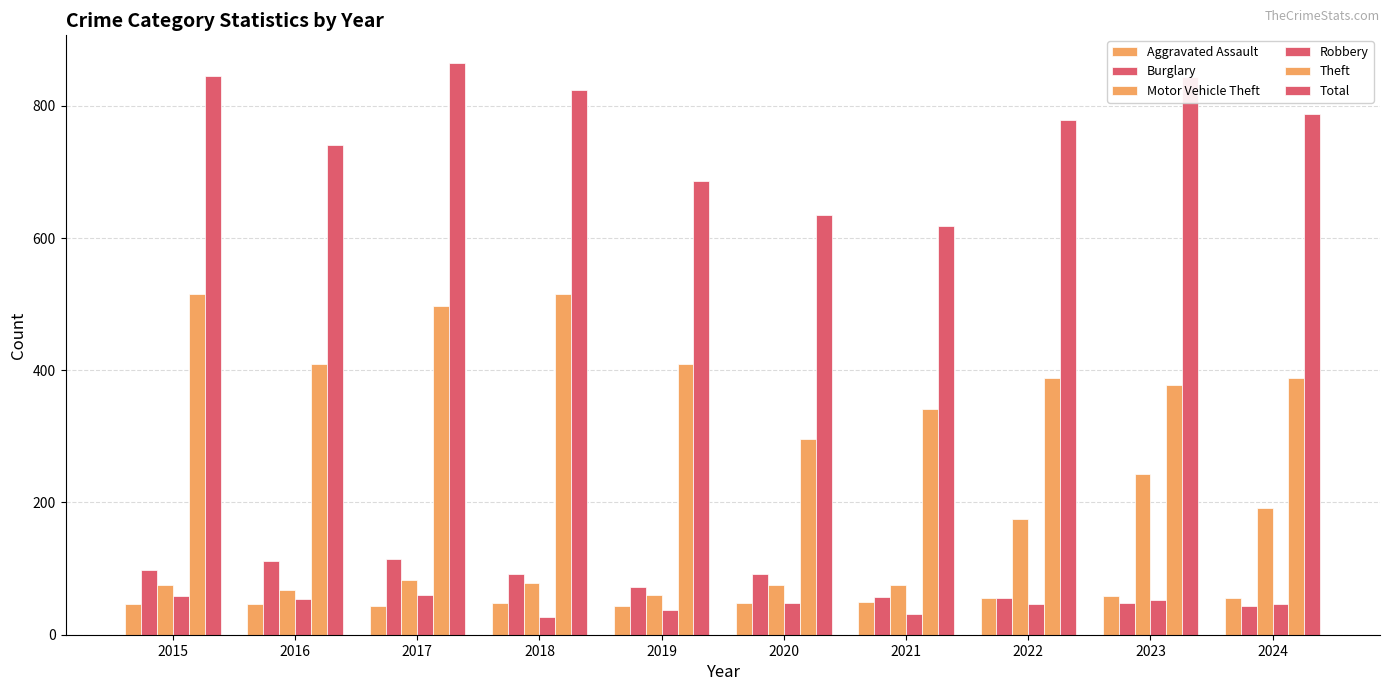

How many data points does each series have?

10